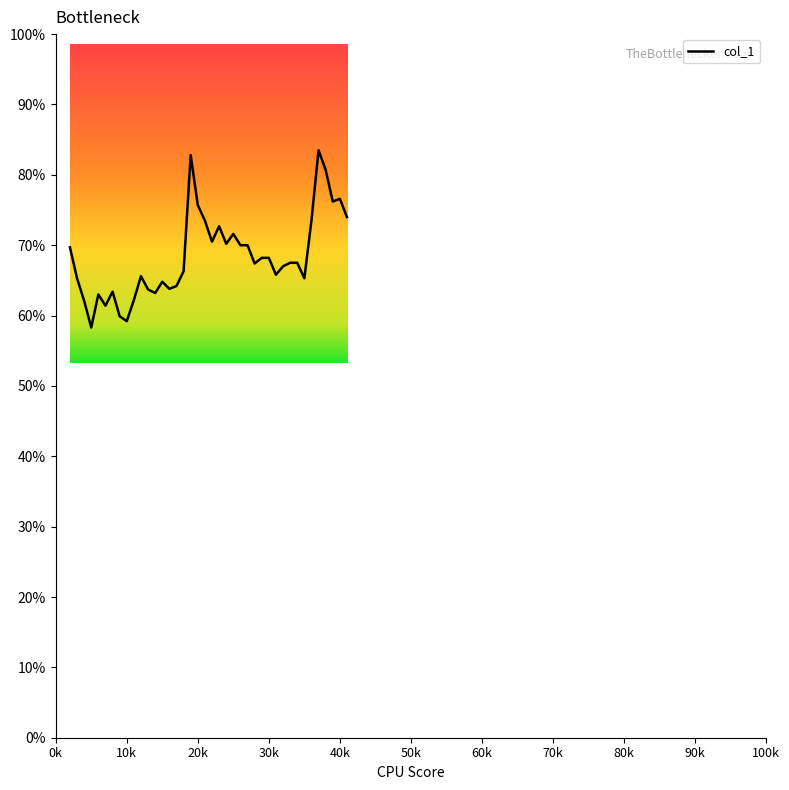

Is this an area chart (filled region under the line)?

No